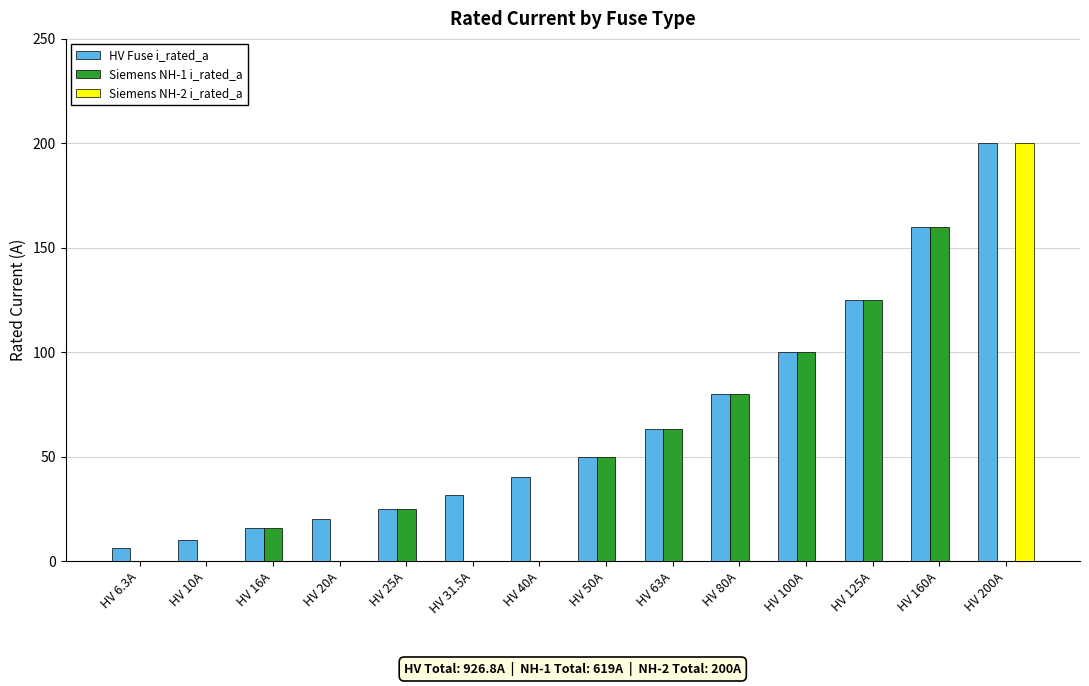

What are all the series names shown in the legend?

HV Fuse i_rated_a, Siemens NH-1 i_rated_a, Siemens NH-2 i_rated_a